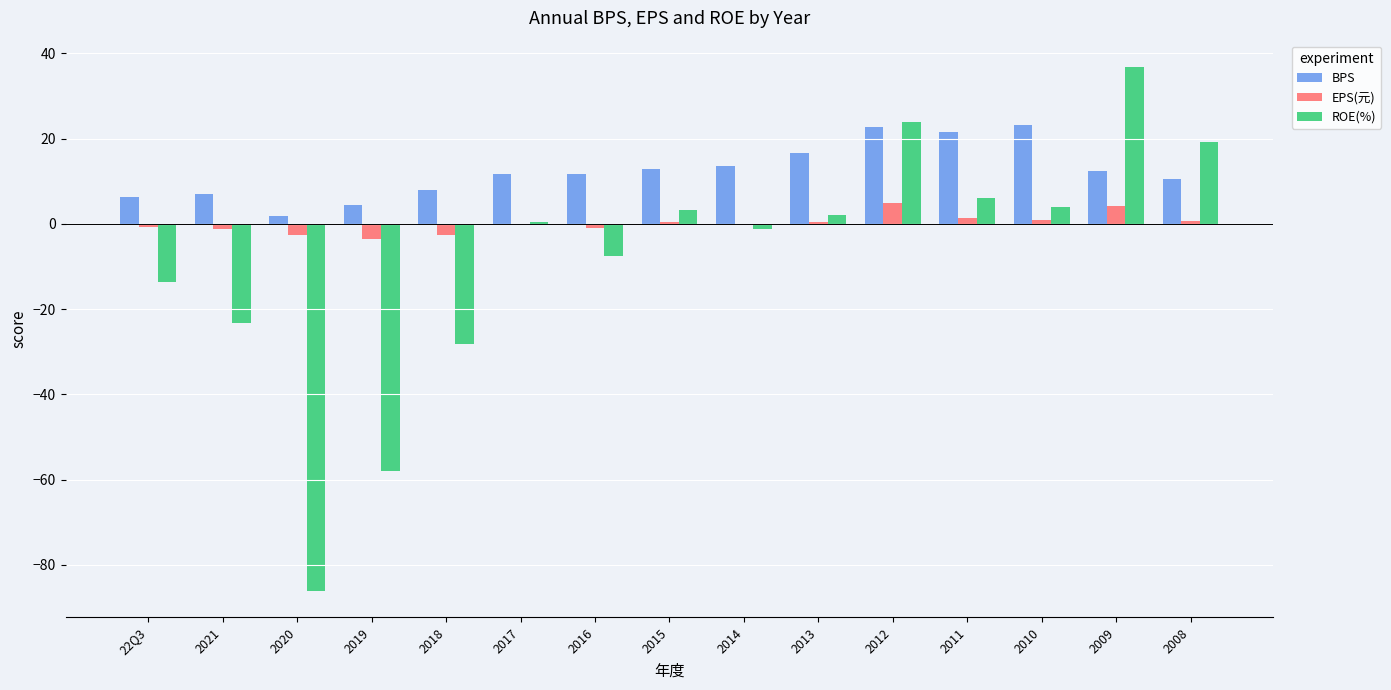

Is it true that EPS(元) equals 1.3 at 2011?

True